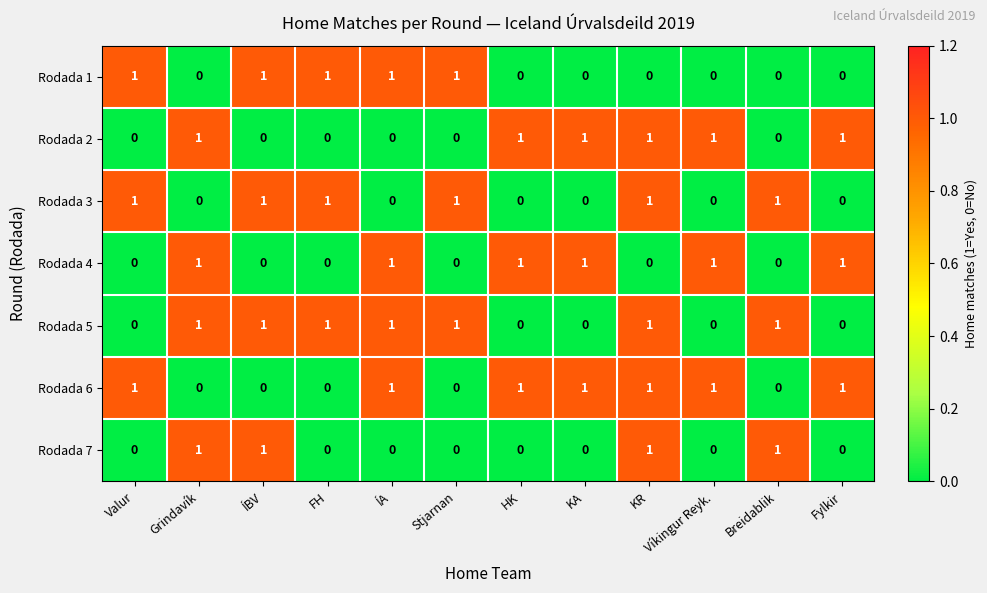

Which series changed the most between ÍBV and FH?

Rodada 7